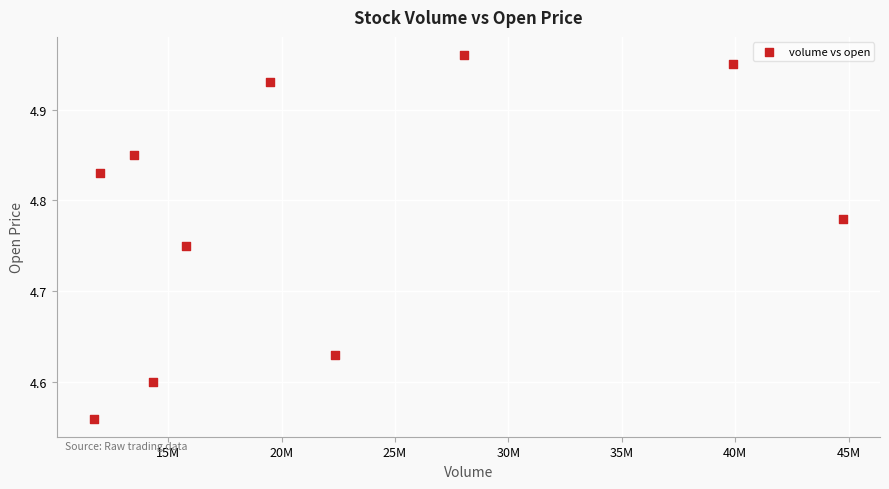

What is the range of X values (max minus min)?

33007557.0